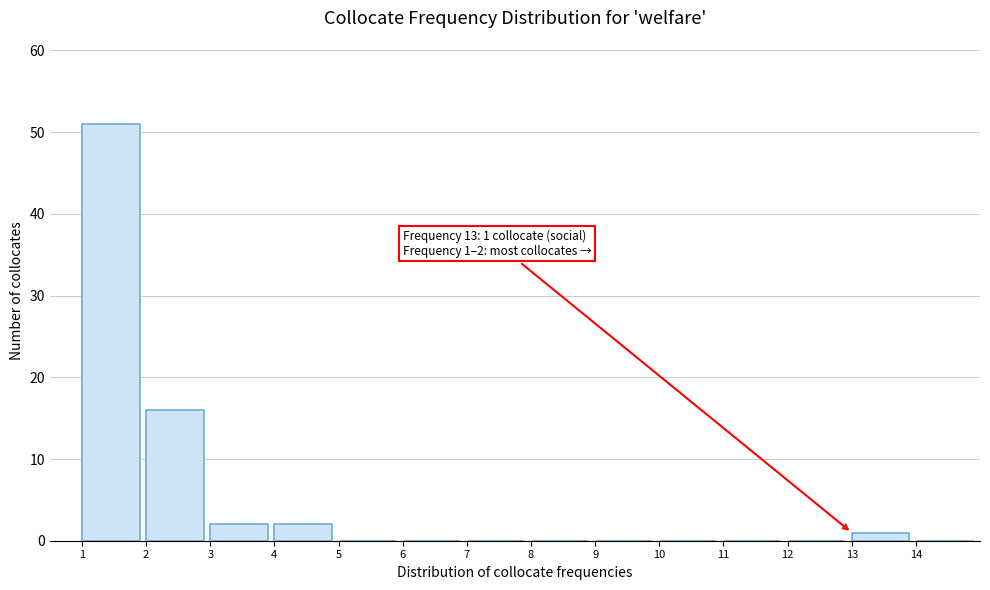

Over which range of the x-axis is the bar tallest?

1 to 2